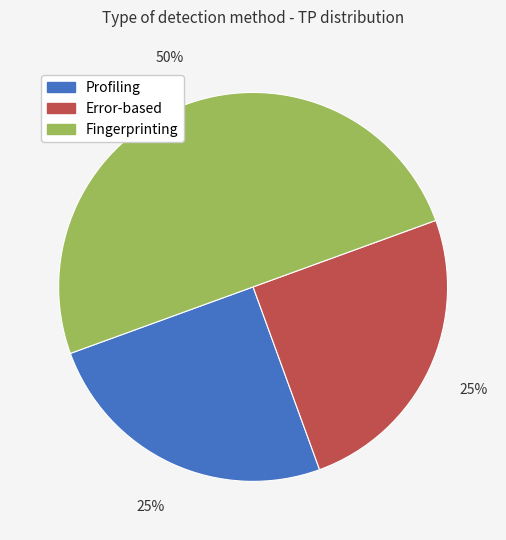

Does Error-based account for over 50% of the chart?

No